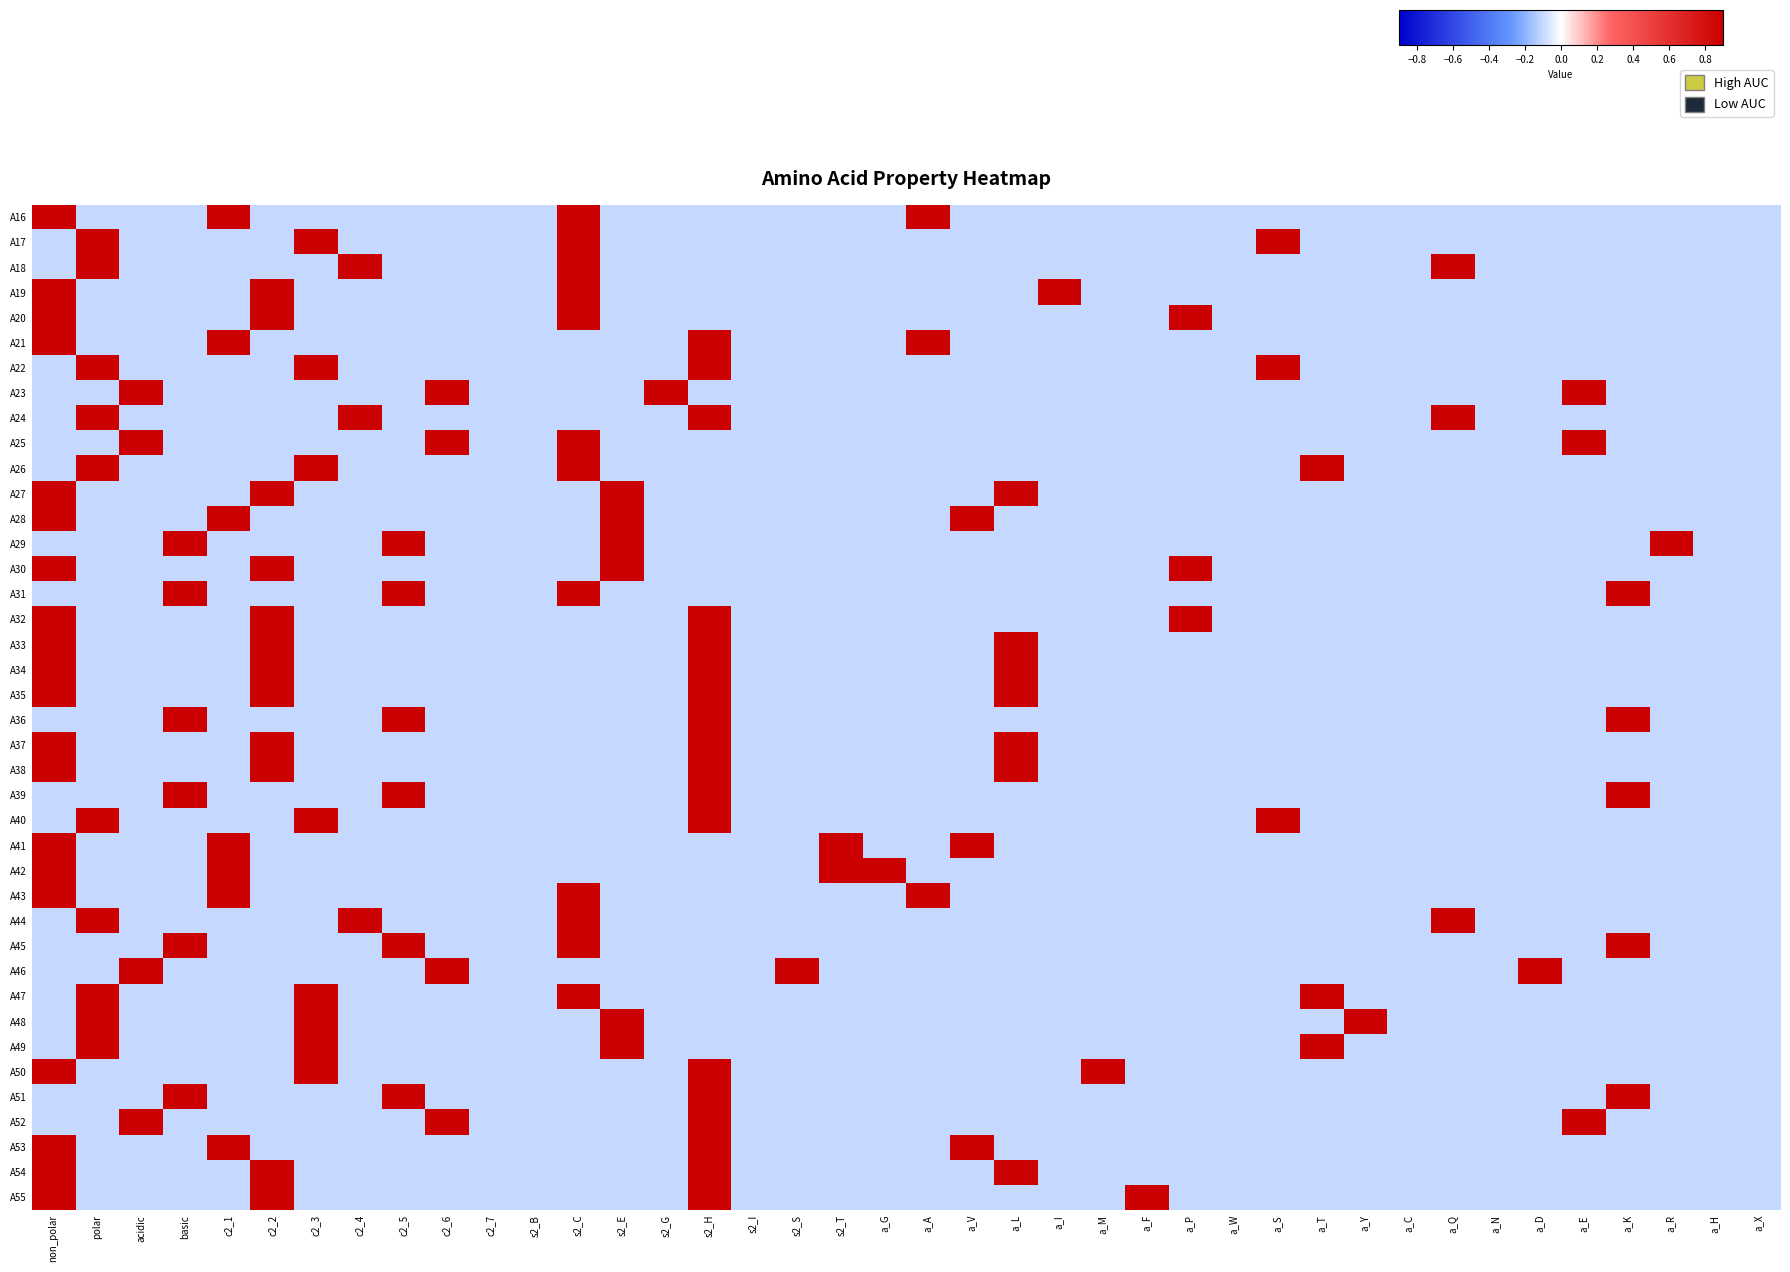

Rank the series at a_H from highest to lowest value.

A16, A17, A18, A19, A20, A21, A22, A23, A24, A25, A26, A27, A28, A29, A30, A31, A32, A33, A34, A35, A36, A37, A38, A39, A40, A41, A42, A43, A44, A45, A46, A47, A48, A49, A50, A51, A52, A53, A54, A55